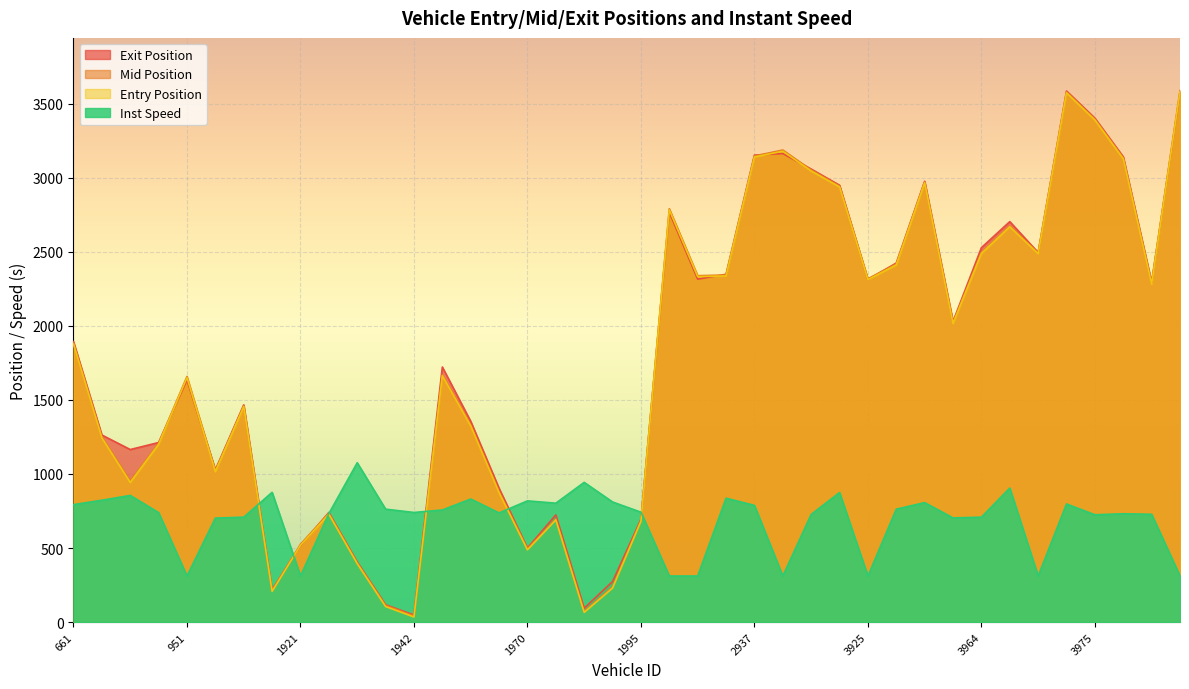

Is it true that exit equals 2294.8 at 3981?

True